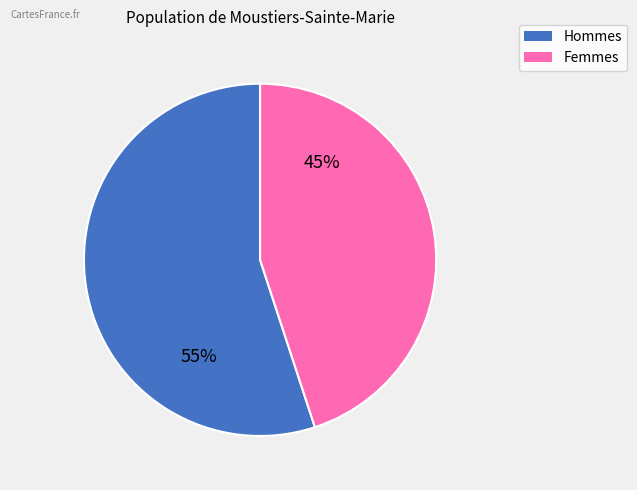

To the nearest percent, what is the difference between the largest and smallest slice percentages?

10%